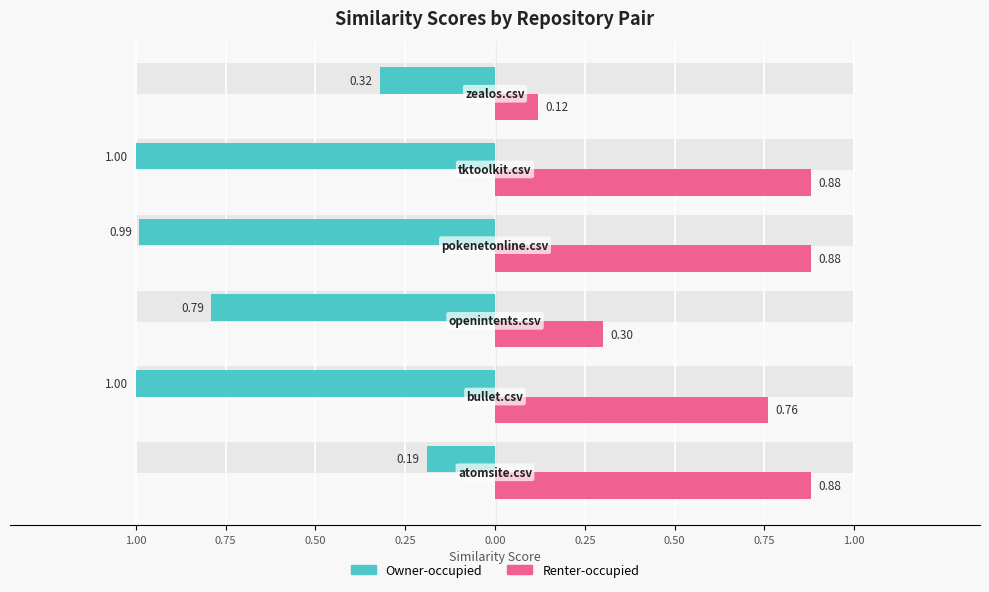

What is the sum of all Owner-occupied values?

-4.3